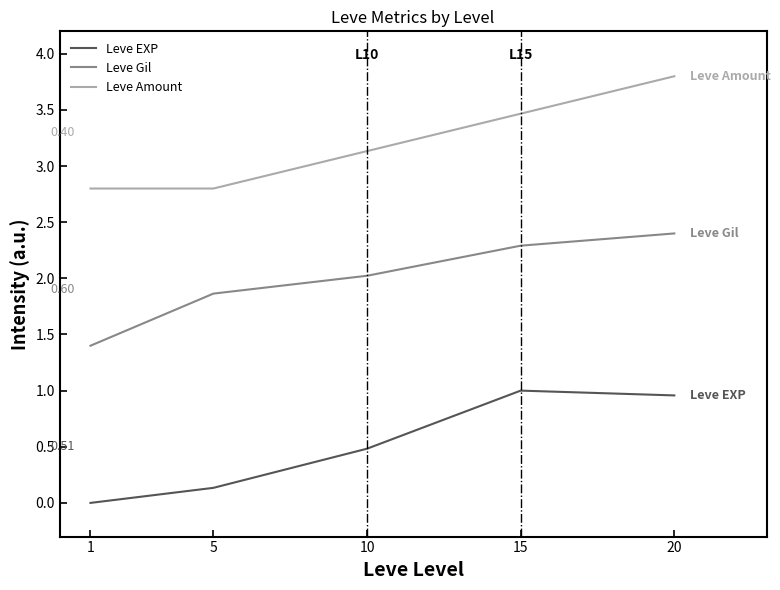

What is the difference between the highest and lowest values at 15?

2.5